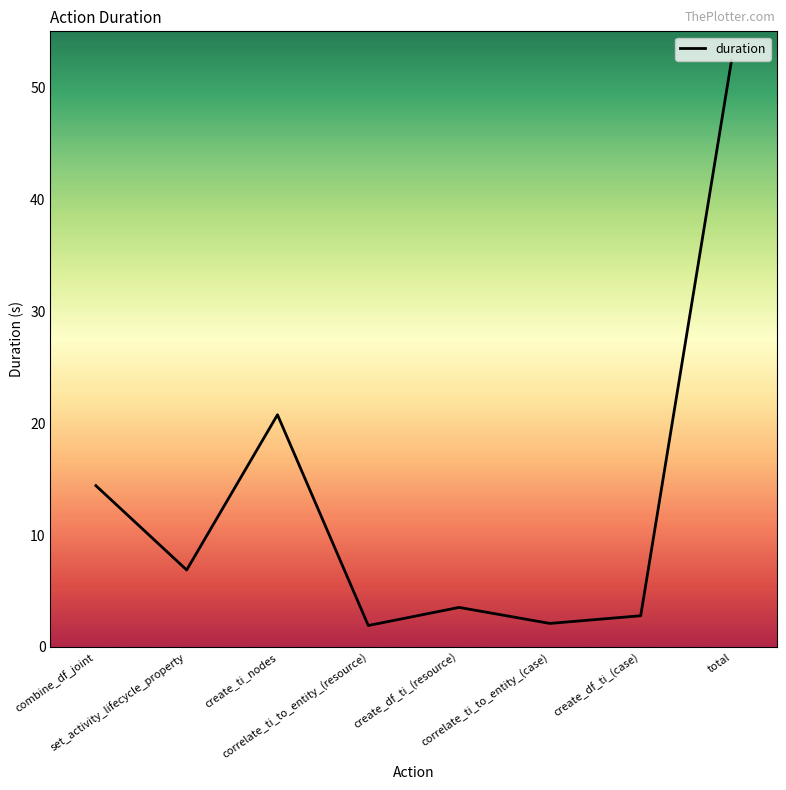

How many interior local peaks (higher than both neighbors) does the data have?

2